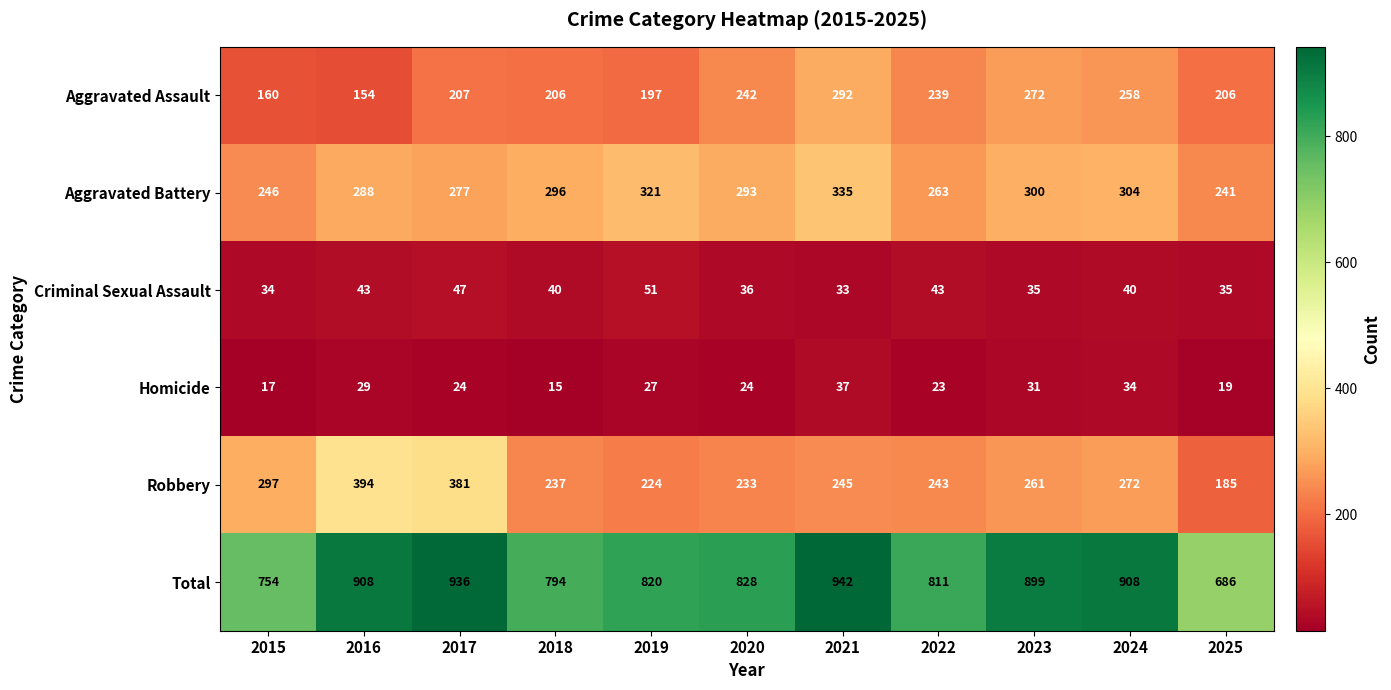

What is the difference between the highest and lowest values at 2021?

909